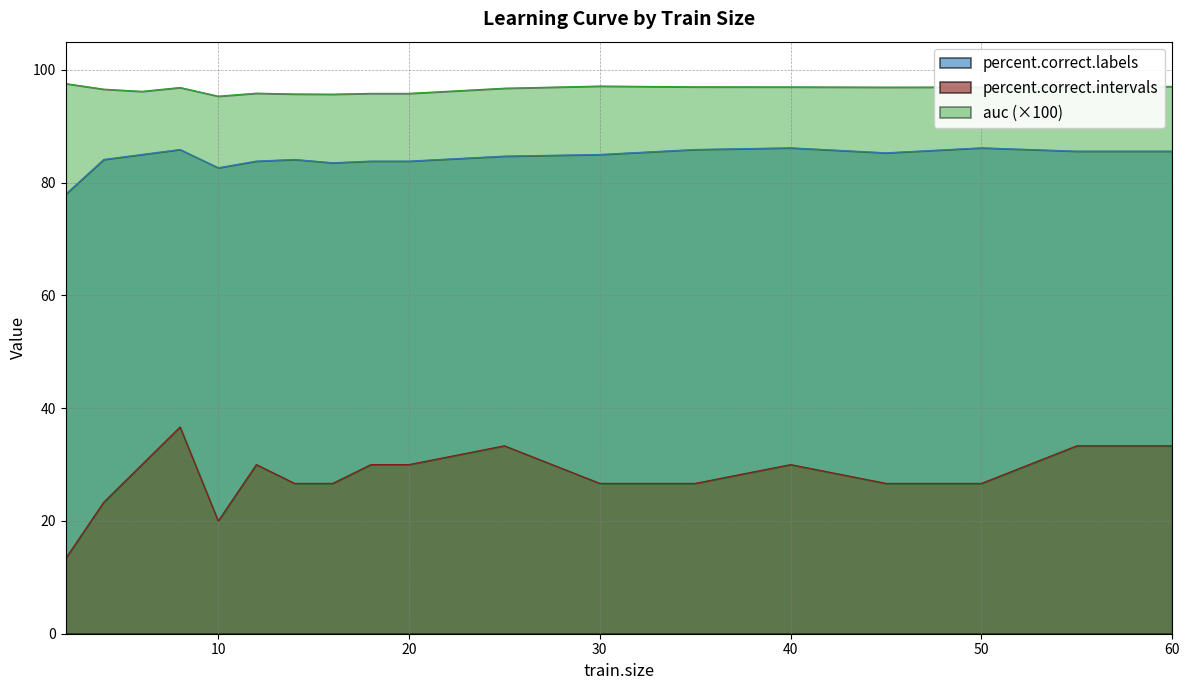

At 8, list the series in order from largest to smallest.

auc, percent.correct.labels, percent.correct.intervals